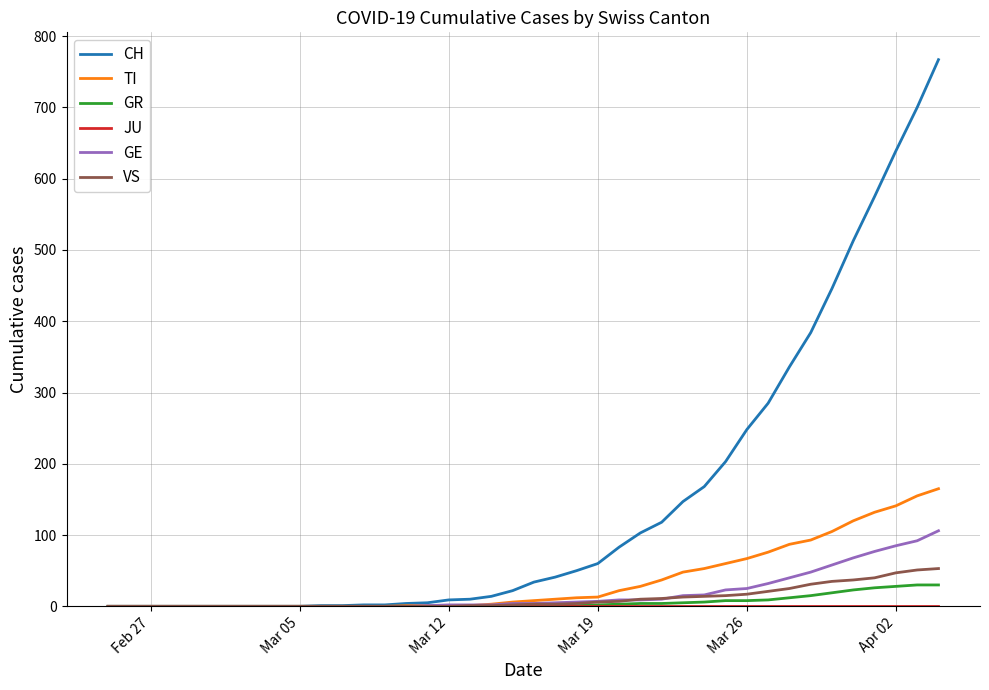

What is the greatest value displayed?

767